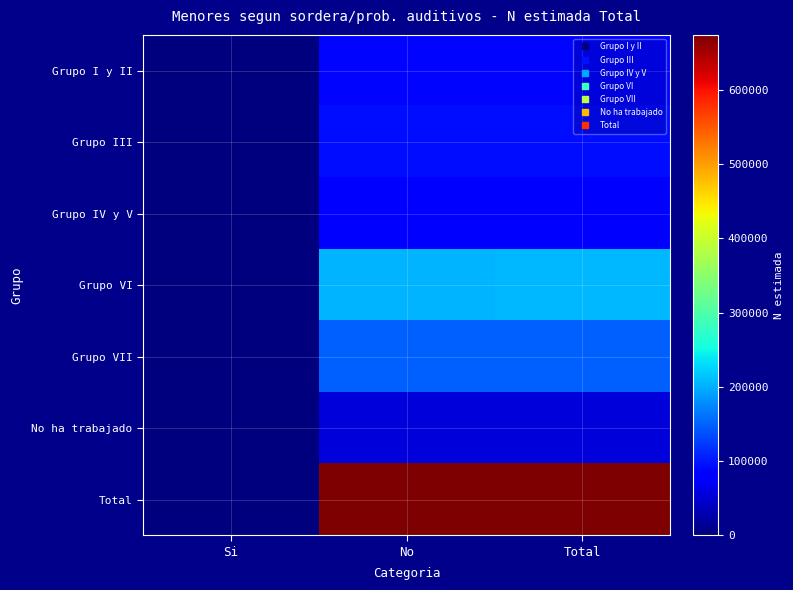

Rank the series by their maximum value, from lowest to highest.

No ha trabajado, Grupo IV y V, Grupo I y II, Grupo III, Grupo VII, Grupo VI, Total